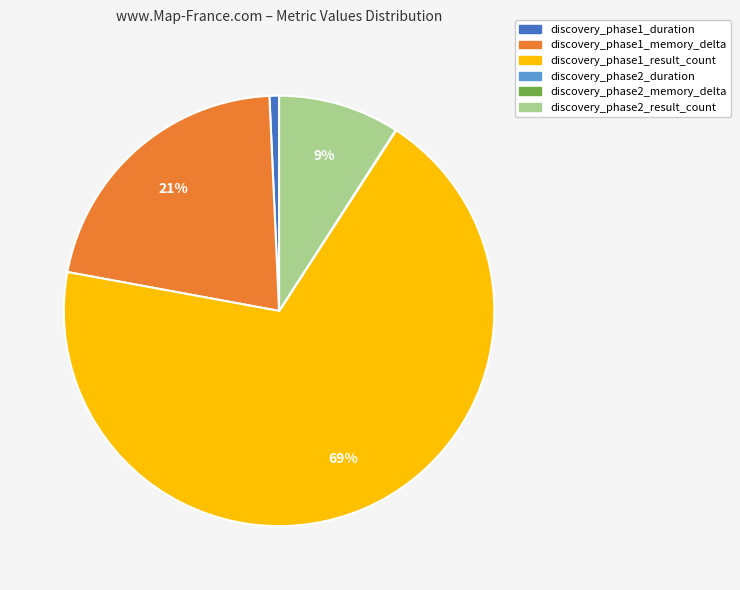

Do discovery_phase2_result_count and discovery_phase1_duration together represent more than half of the pie?

No